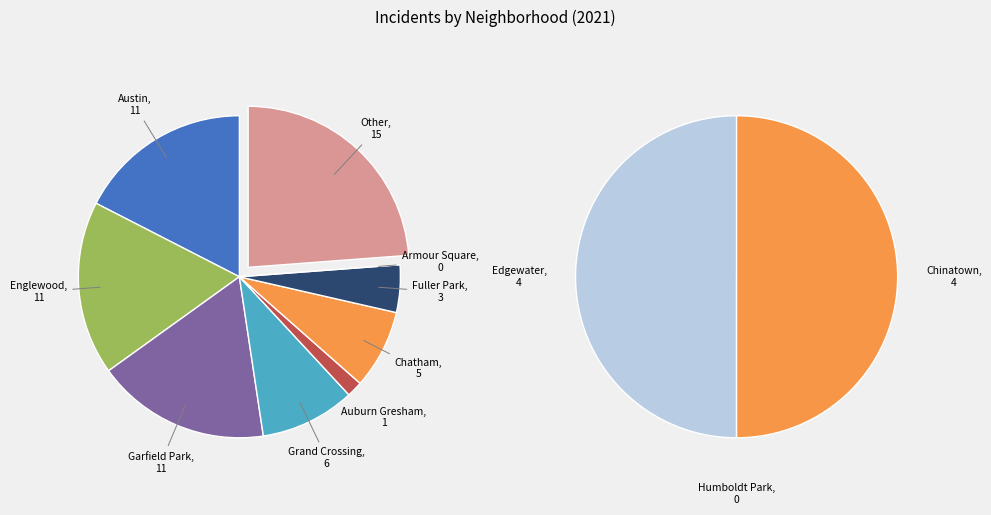

To the nearest percent, what portion does Chatham represent?

8%